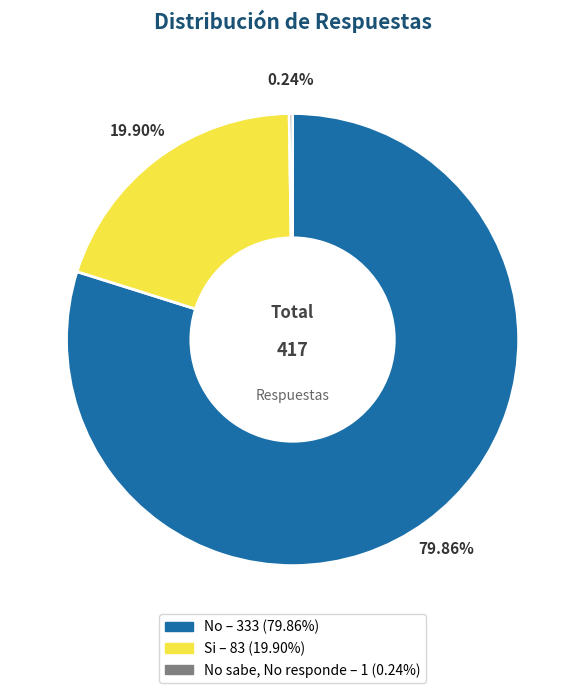

Count the number of slices in the pie.

3